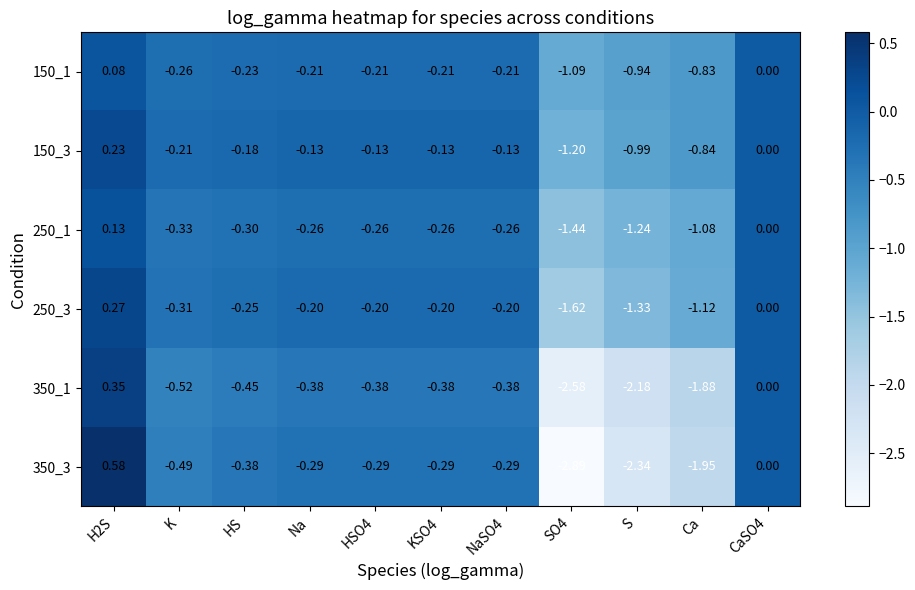

Which series has the largest range (max minus min)?

350_3